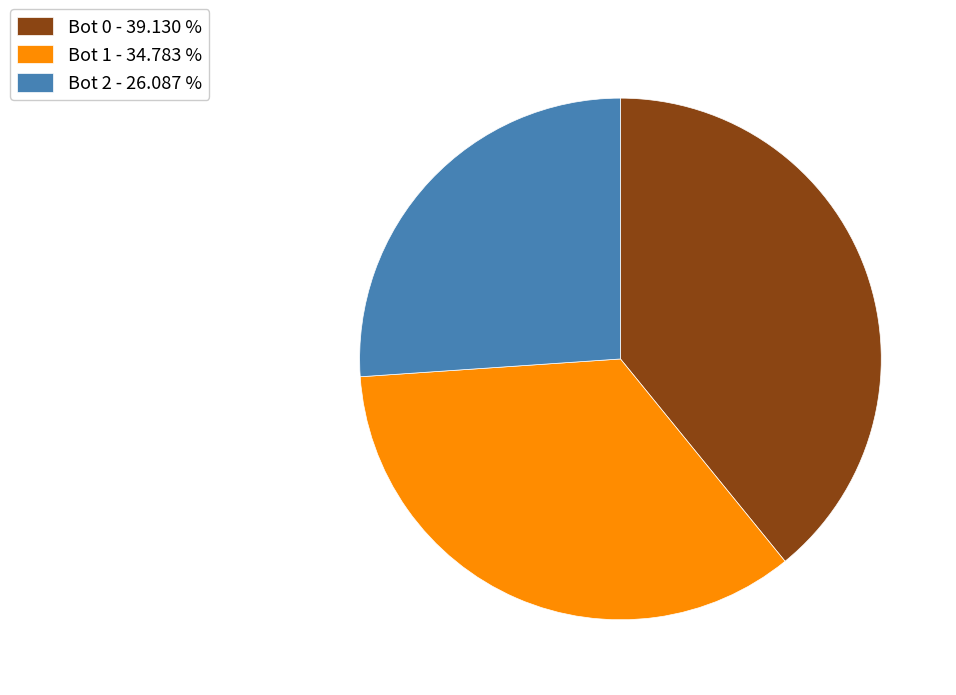

Which category has the biggest portion of the pie?

Bot 0